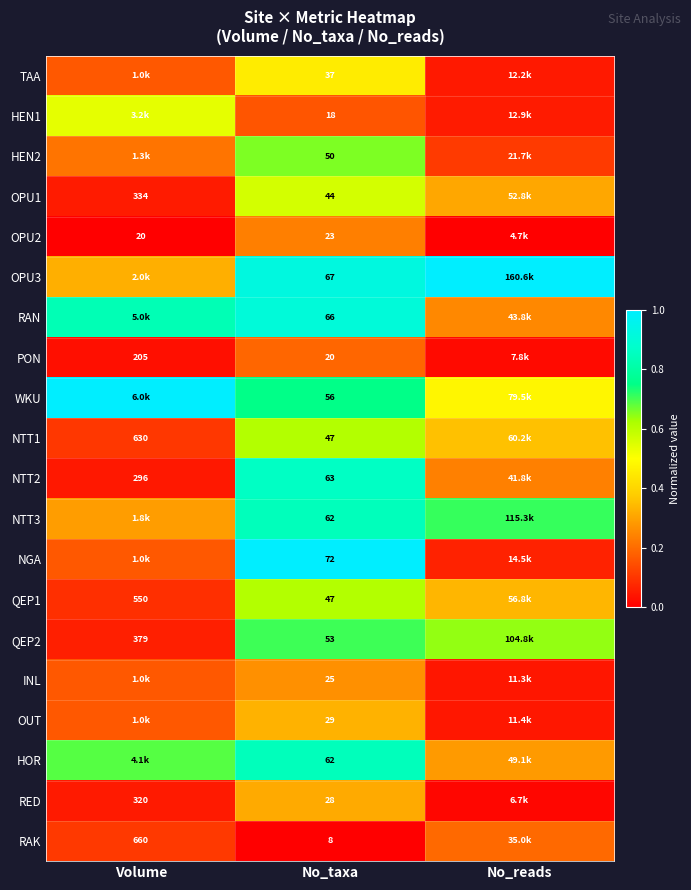

Is the value of QEP1 at No_taxa greater than the value of HEN2 at No_taxa?

No